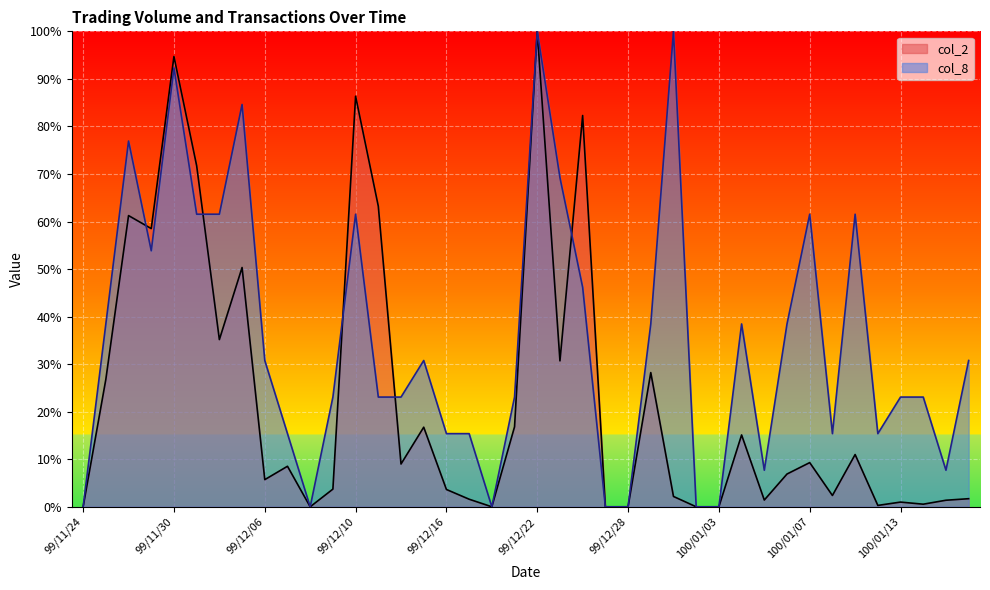

What is the sum of all col_8 values?

1407.7